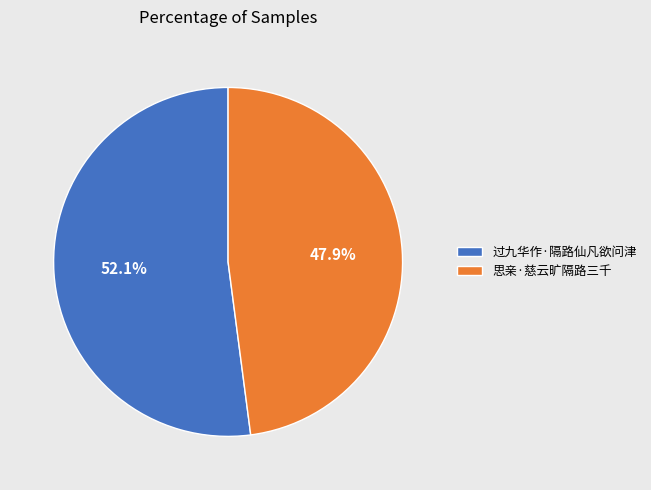

To the nearest percent, what is the combined percentage of 过九华作·隔路仙凡欲问津 and 思亲·慈云旷隔路三千?

100%